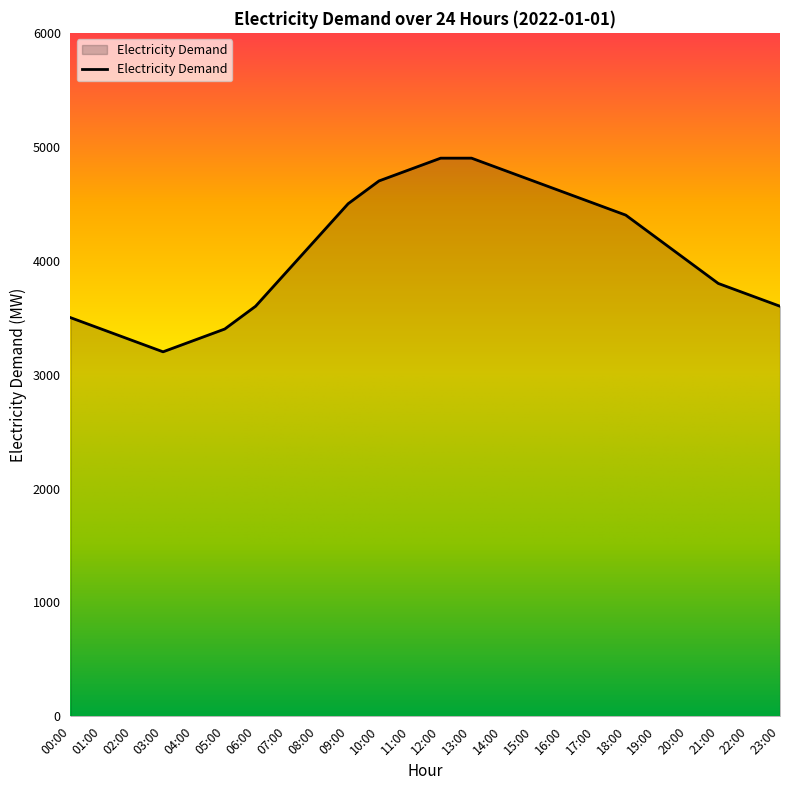

Reading left to right, list all the values displayed in this chart.

00:00=3500	01:00=3400	02:00=3300	03:00=3200	04:00=3300	05:00=3400	06:00=3600	07:00=3900	08:00=4200	09:00=4500	10:00=4700	11:00=4800	12:00=4900	13:00=4900	14:00=4800	15:00=4700	16:00=4600	17:00=4500	18:00=4400	19:00=4200	20:00=4000	21:00=3800	22:00=3700	23:00=3600